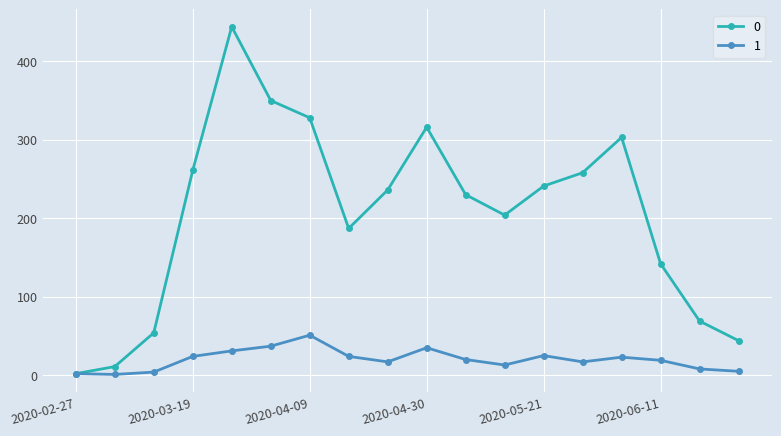

What is the difference between the second highest and second lowest values in the 1 series?

35